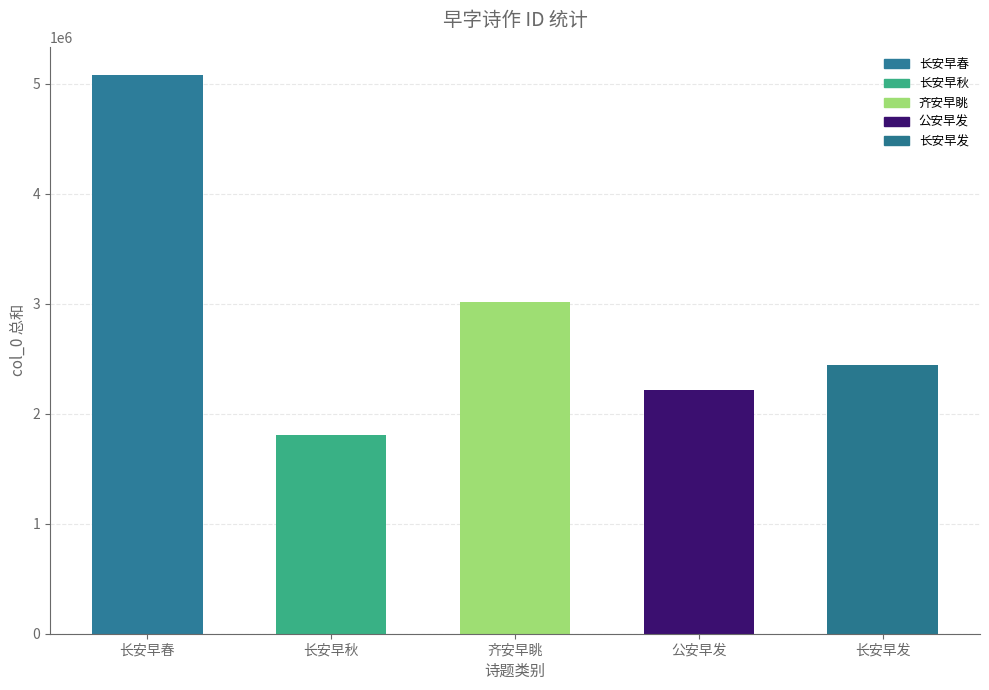

What is the difference between the values at 齐安早眺 and 公安早发?

806552